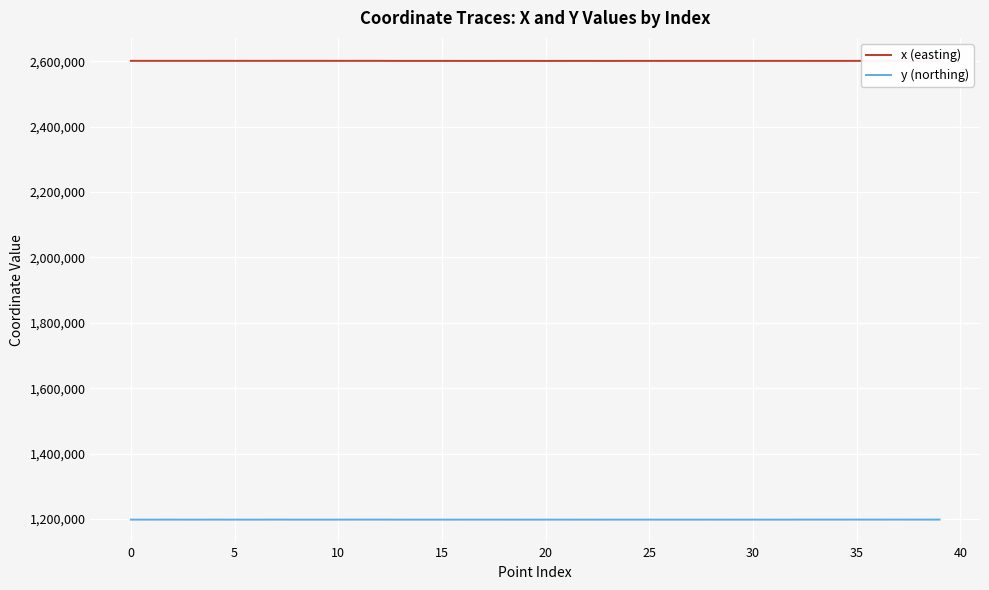

List the series in order of their overall mean, lowest first.

y (northing), x (easting)